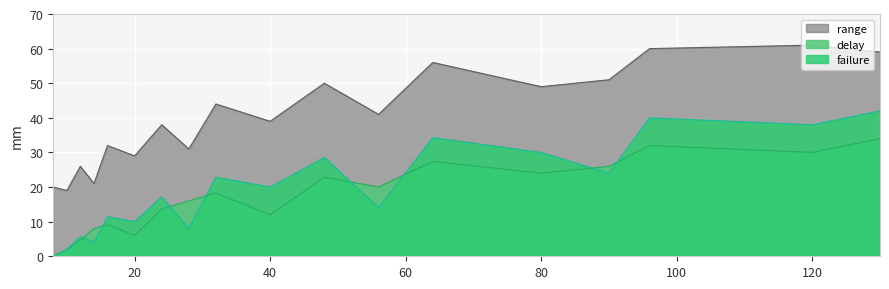

True or false: delay and range intersect in this chart.

False